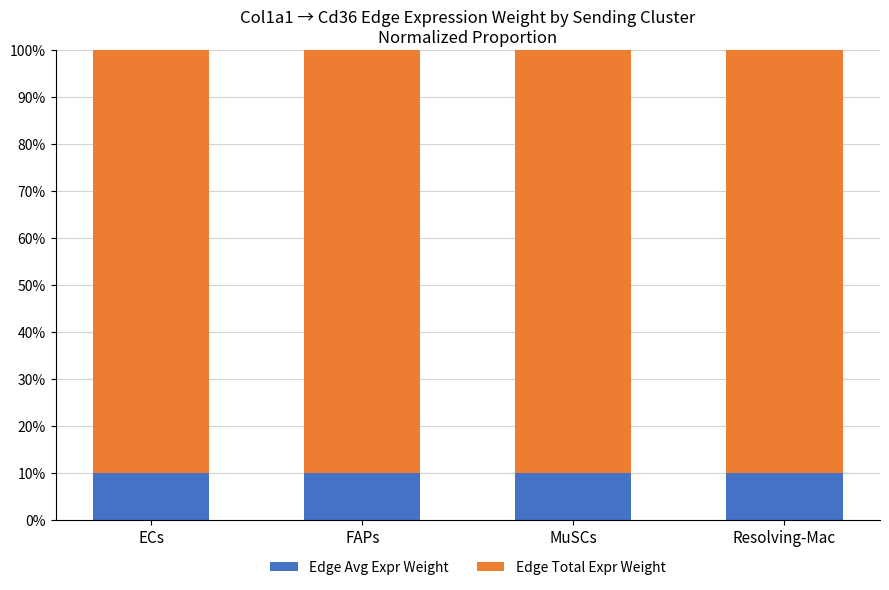

What is the total value across all series at ECs?

100.0